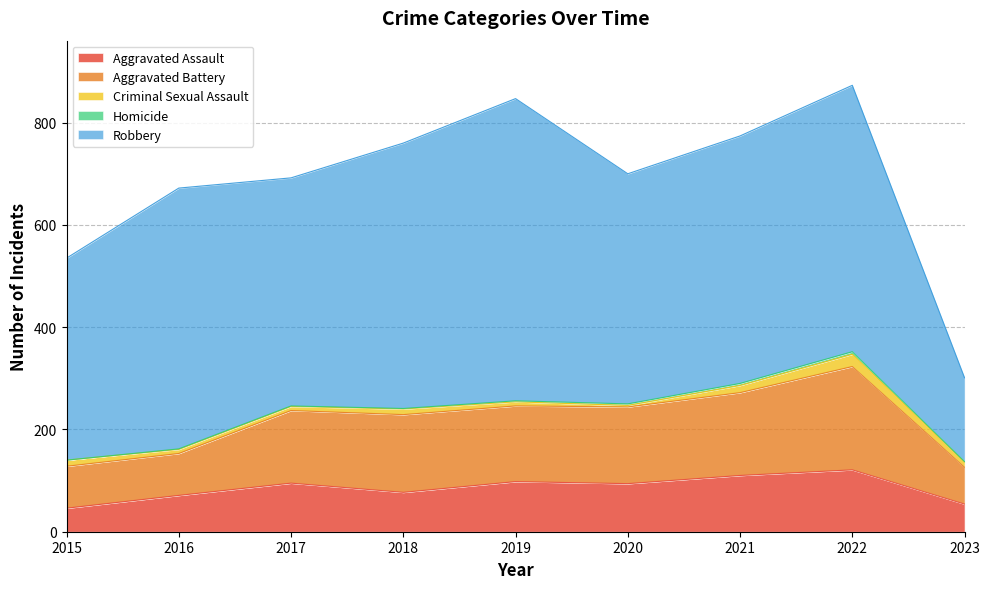

What are all the series names shown in the legend?

Aggravated Assault, Aggravated Battery, Criminal Sexual Assault, Homicide, Robbery